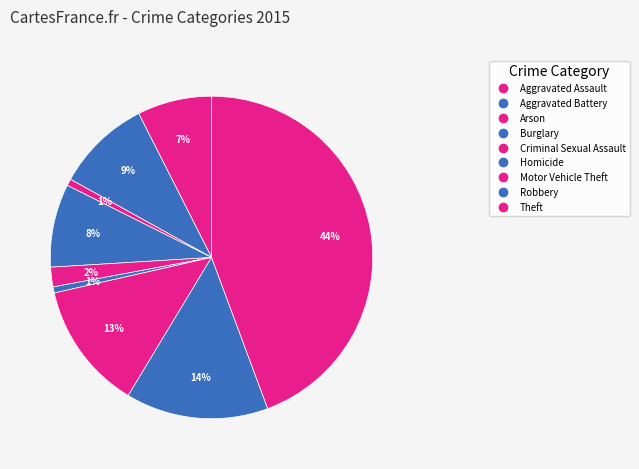

To the nearest percent, what is the difference between the largest and smallest slice percentages?

44%